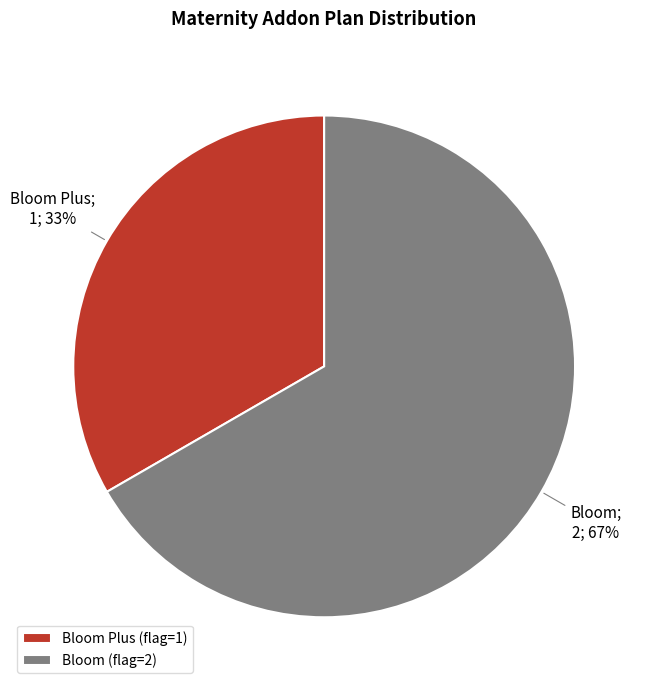

What is the smallest slice in the pie chart?

Bloom Plus (flag=1)